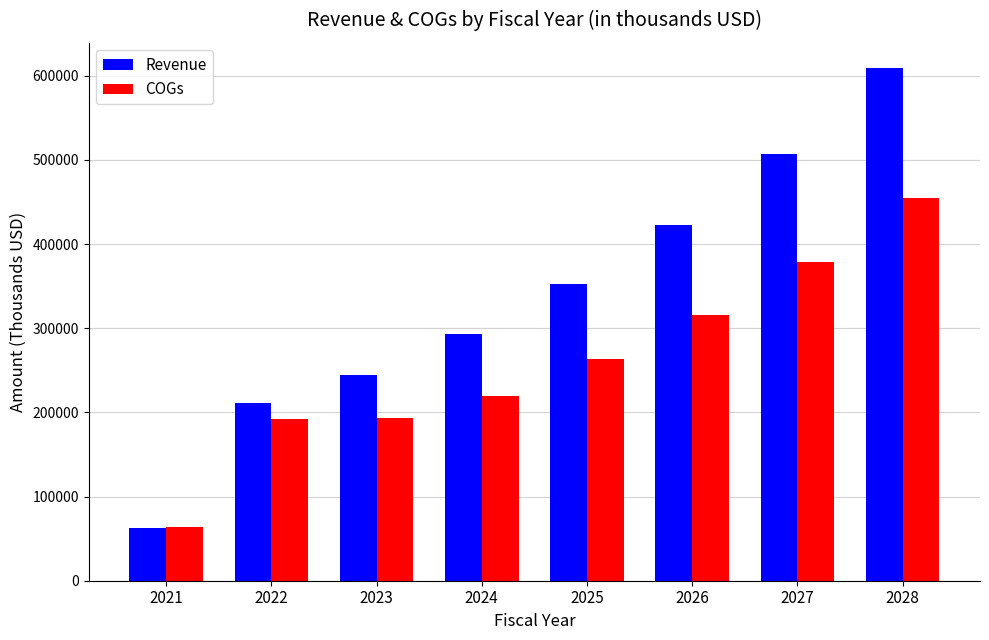

List the series in order of their peak value, lowest first.

COGs, Revenue